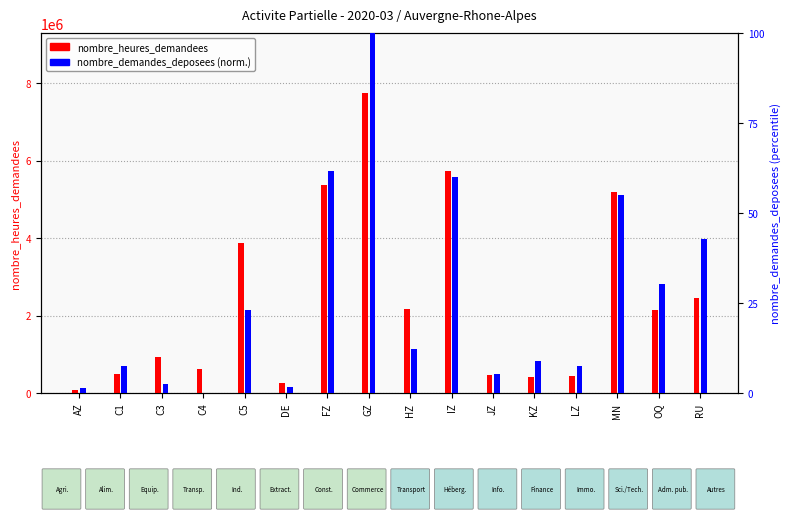

At which label does nombre_heures_demandees first exceed 2146375?

C5